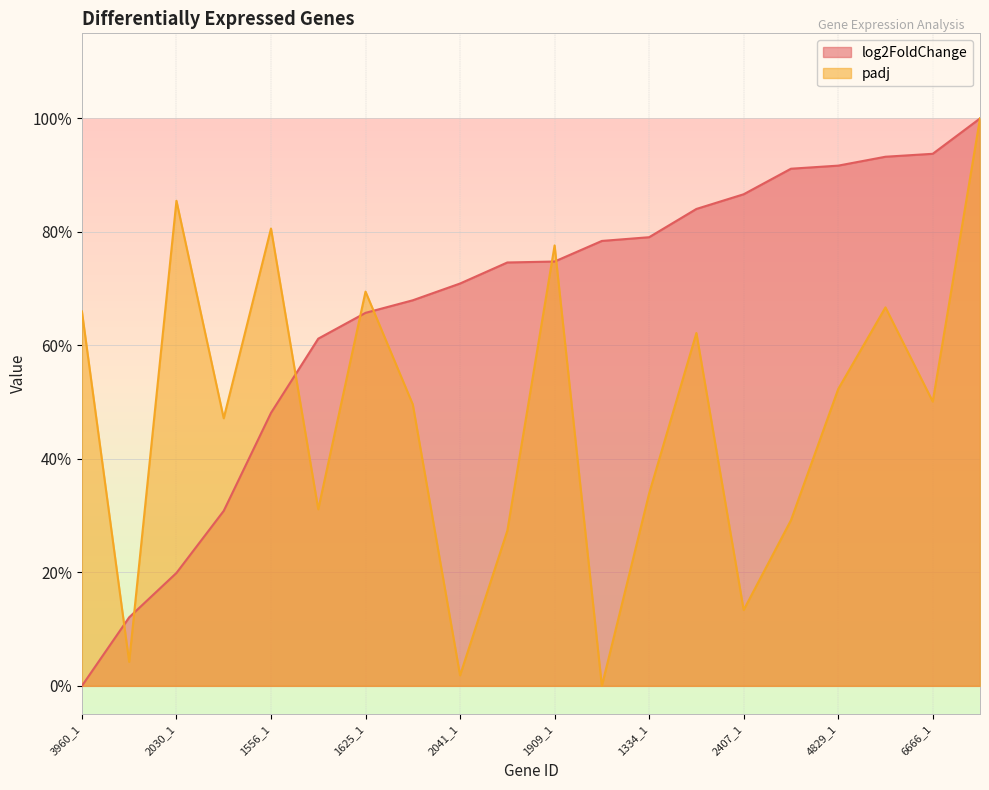

Reading left to right, what are all the values shown in this chart?

log2FoldChange: 0.0	0.1	0.2	0.3	0.5	0.6	0.7	0.7	0.7	0.7	0.7	0.8	0.8	0.8	0.9	0.9	0.9	0.9	0.9	1.0
padj: 0.7	0.0	0.9	0.5	0.8	0.3	0.7	0.5	0.0	0.3	0.8	0.0	0.3	0.6	0.1	0.3	0.5	0.7	0.5	1.0